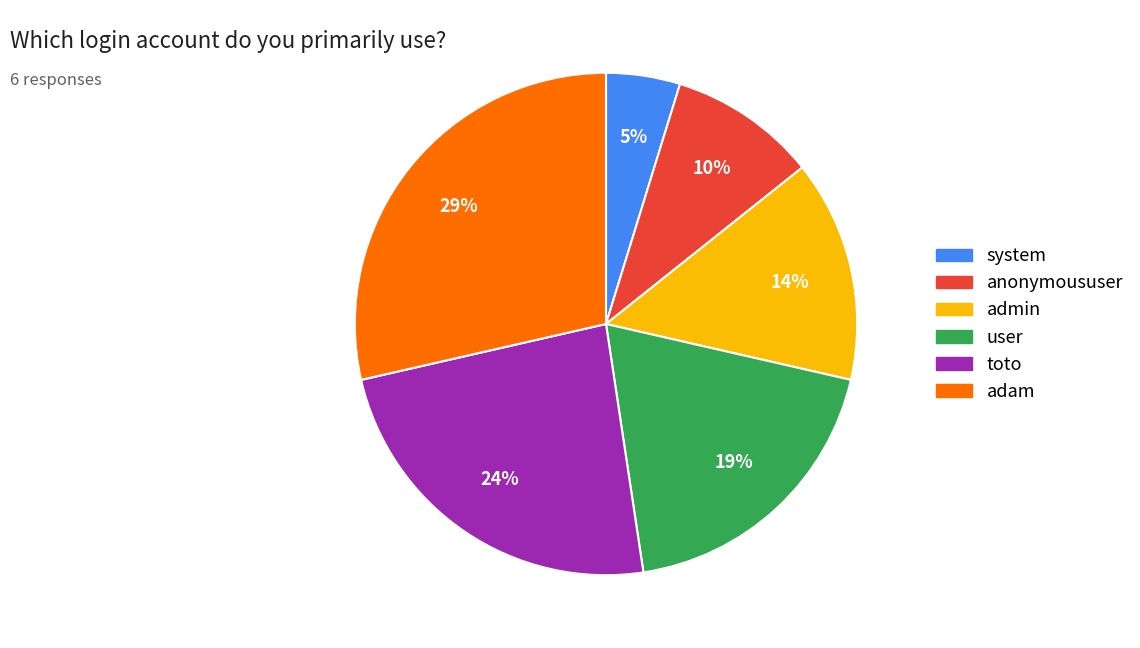

To the nearest percent, what is the combined percentage of user and anonymoususer?

29%